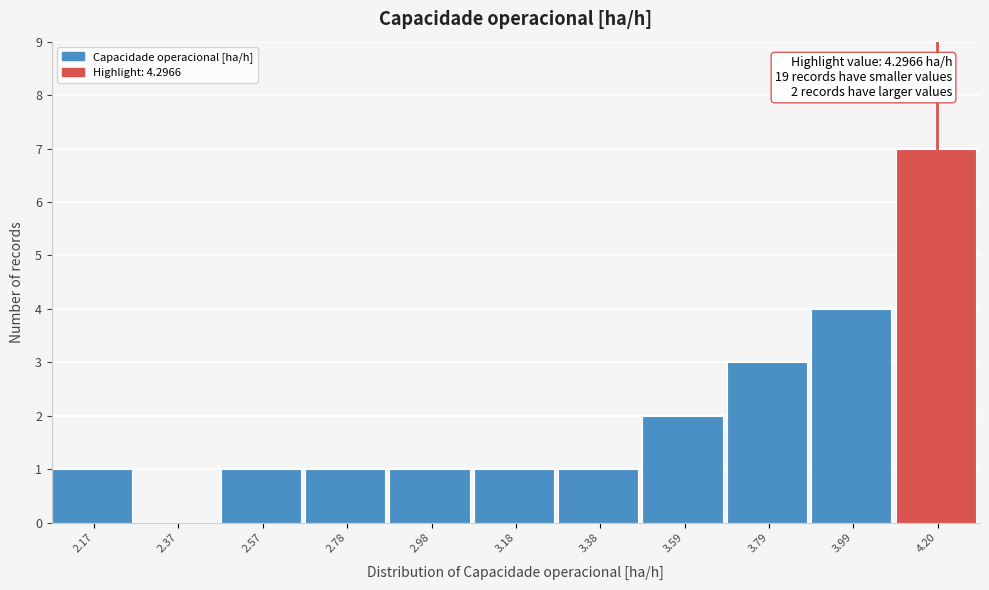

Reading right to left, list all the values displayed in this chart.

4.20=7	3.99=4	3.79=3	3.59=2	3.38=1	3.18=1	2.98=1	2.78=1	2.57=1	2.37=0	2.17=1